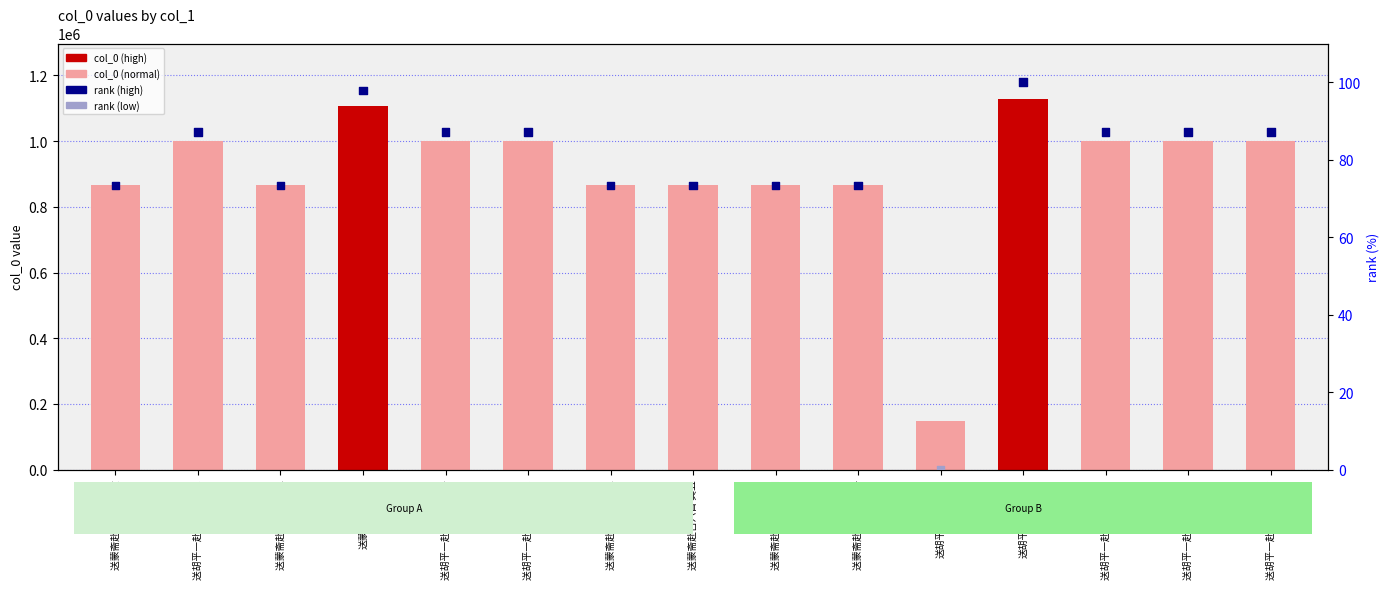

What is the total value across all series at 送胡平一赴召六绝 其五?

1001468.1